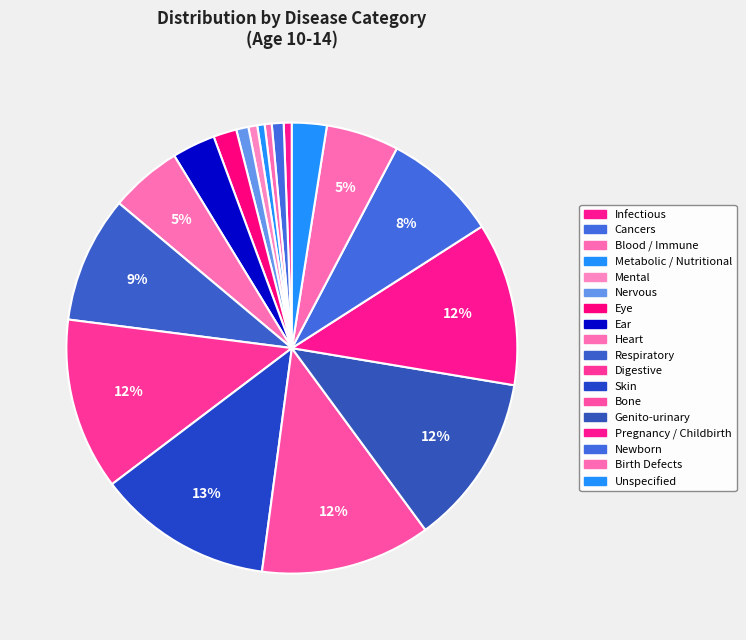

Count the number of slices in the pie.

18